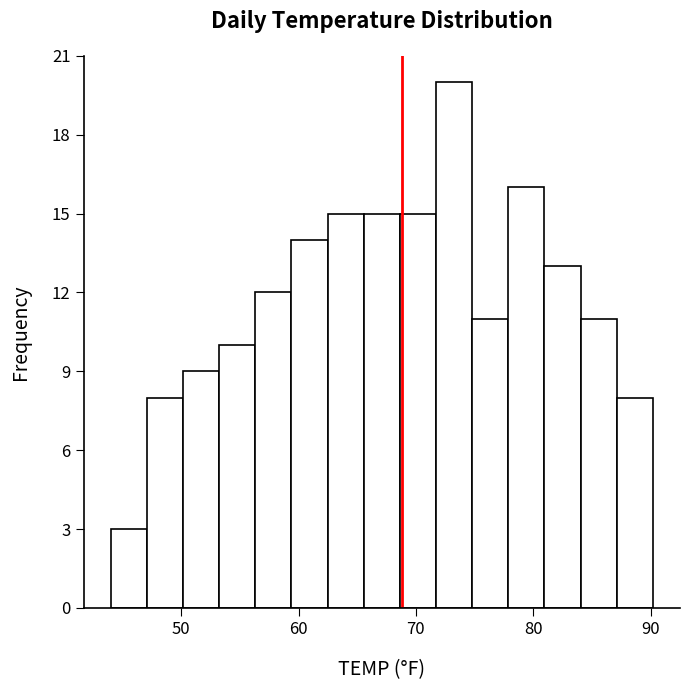

Read against the x-axis, roughly where is the centre of the tallest bar?

73